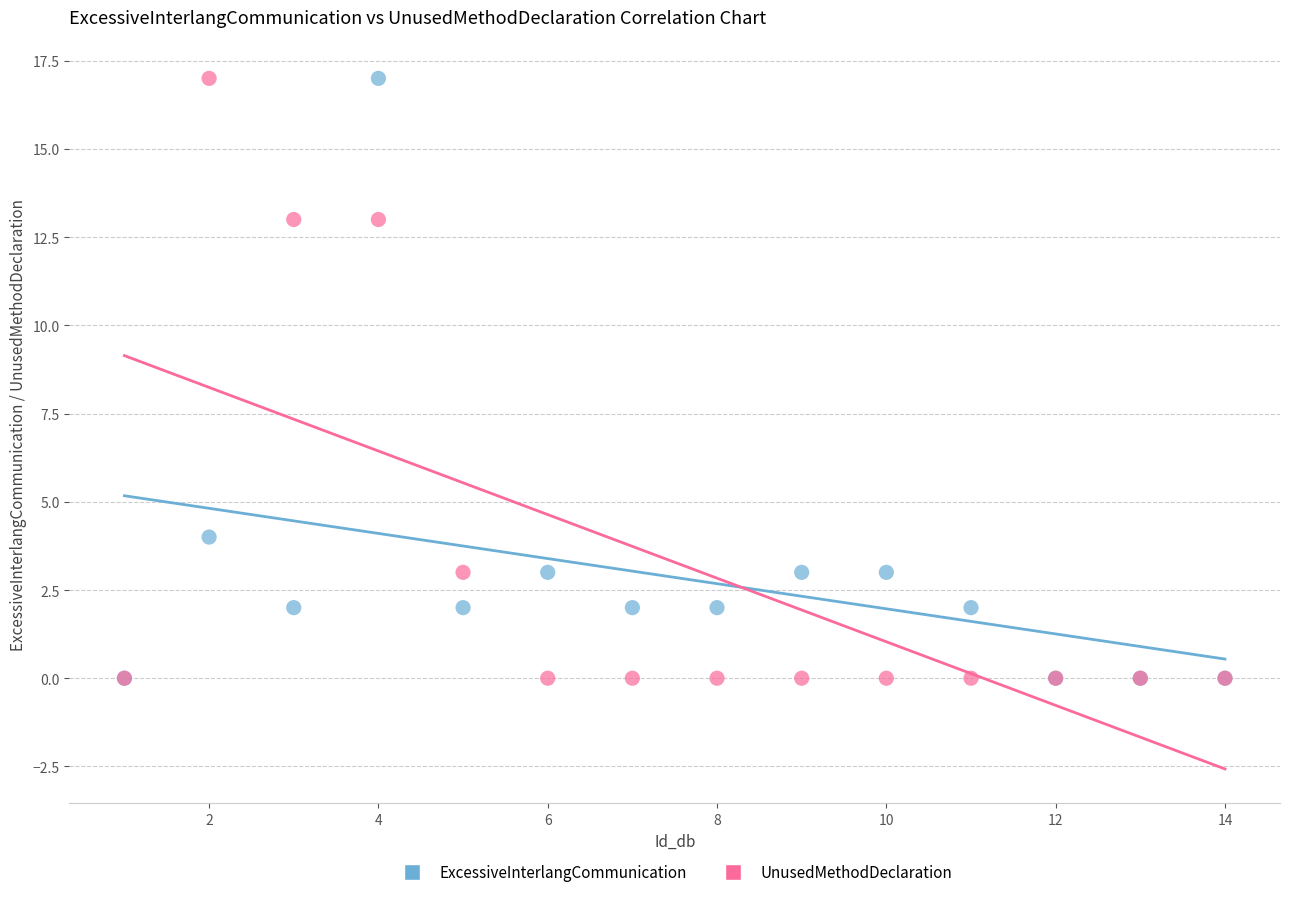

What are all the series names shown in the legend?

ExcessiveInterlangCommunication, UnusedMethodDeclaration